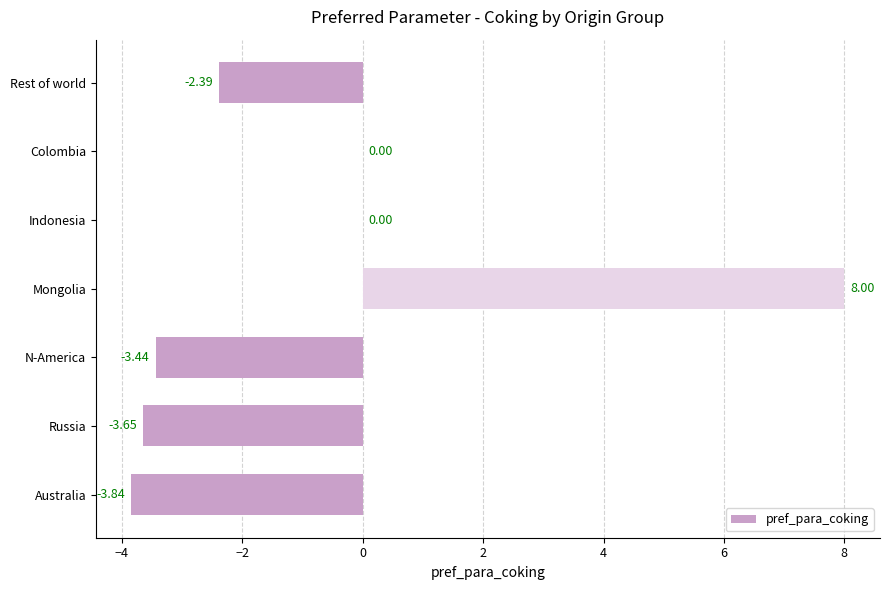

What is the change in value from Russia to N-America?

+0.2